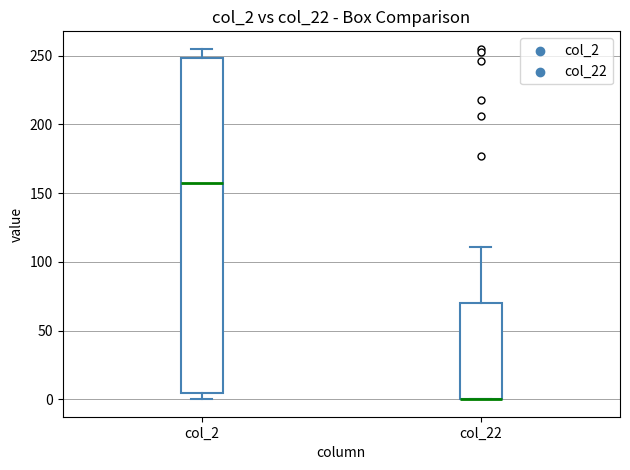

Which box is the tallest, from its lower edge to its upper edge?

col_2